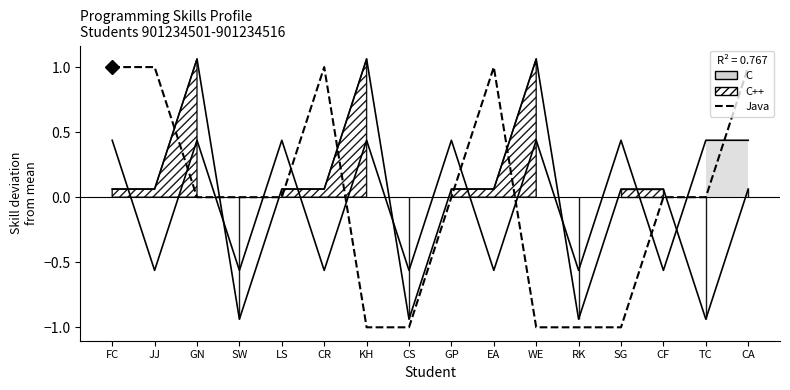

What is the value of the C++ point at the 15th from the left?

-0.9